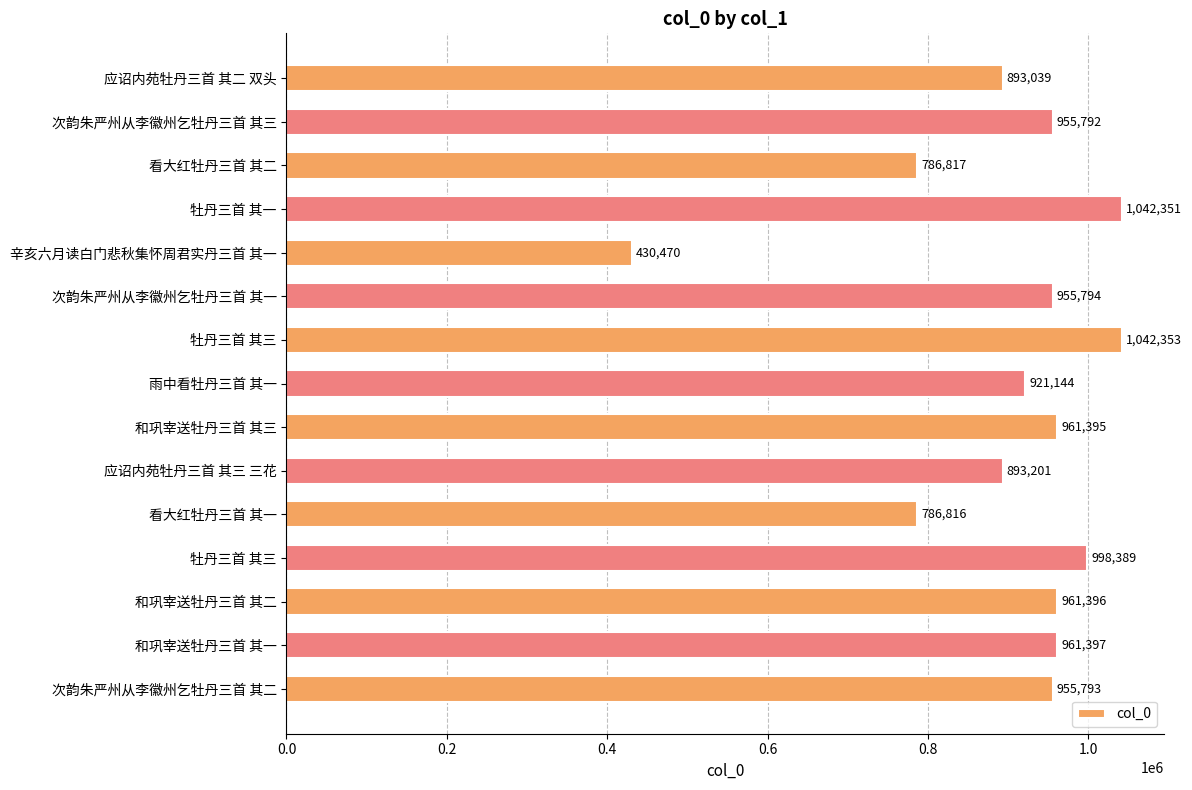

What is the smallest value displayed?

430470